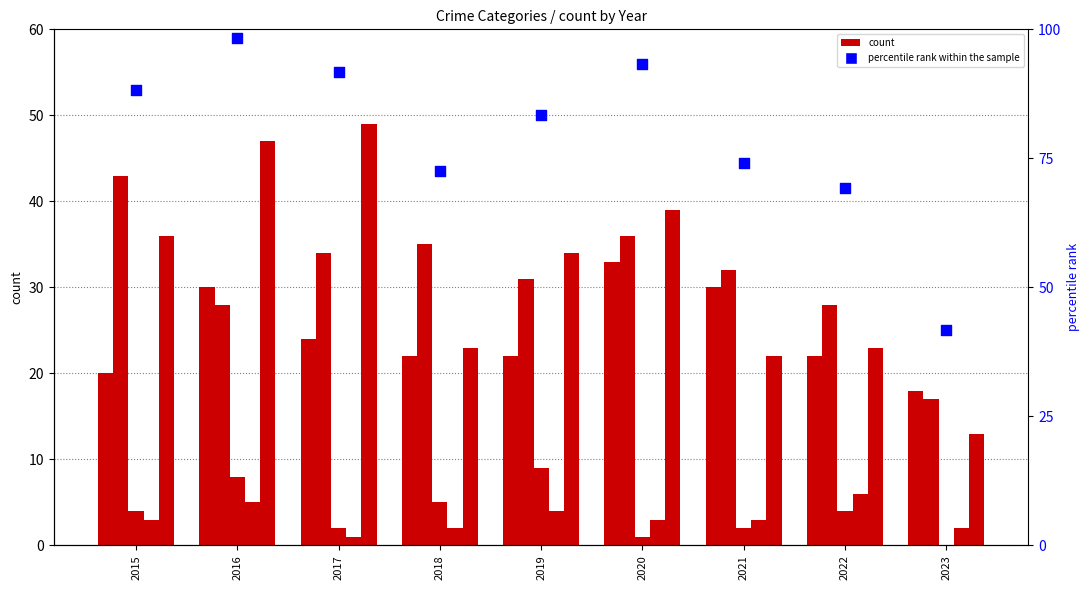

At how many categories does at least one series exceed 41?

9